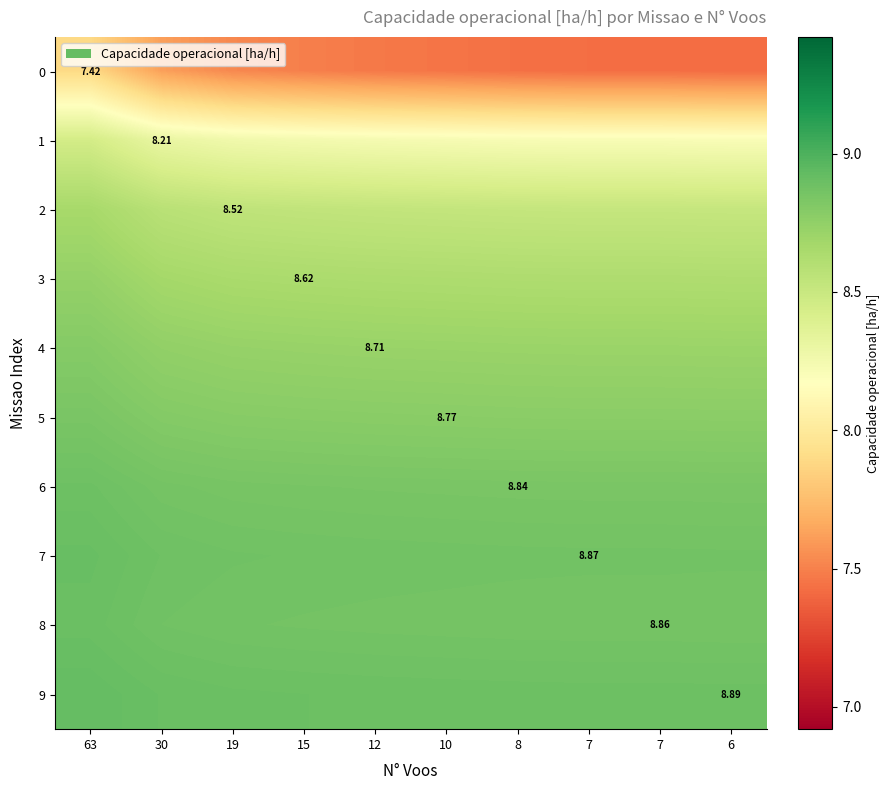

At how many categories does at least one series exceed 8?

10